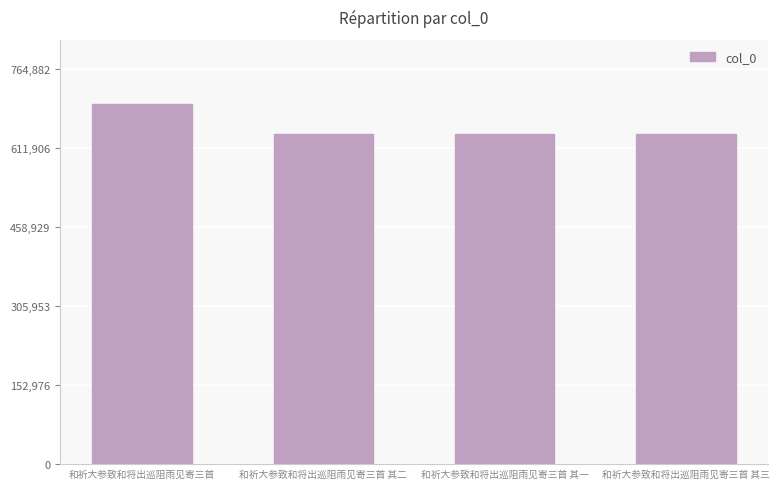

The value at 和祈大参致和将出巡阻雨见寄三首 is 176706. True or false?

False